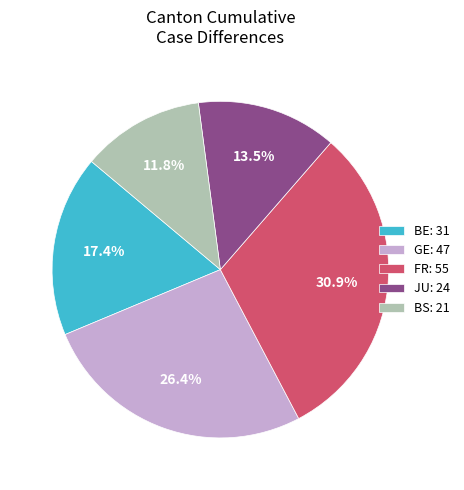

Count the number of slices in the pie.

5